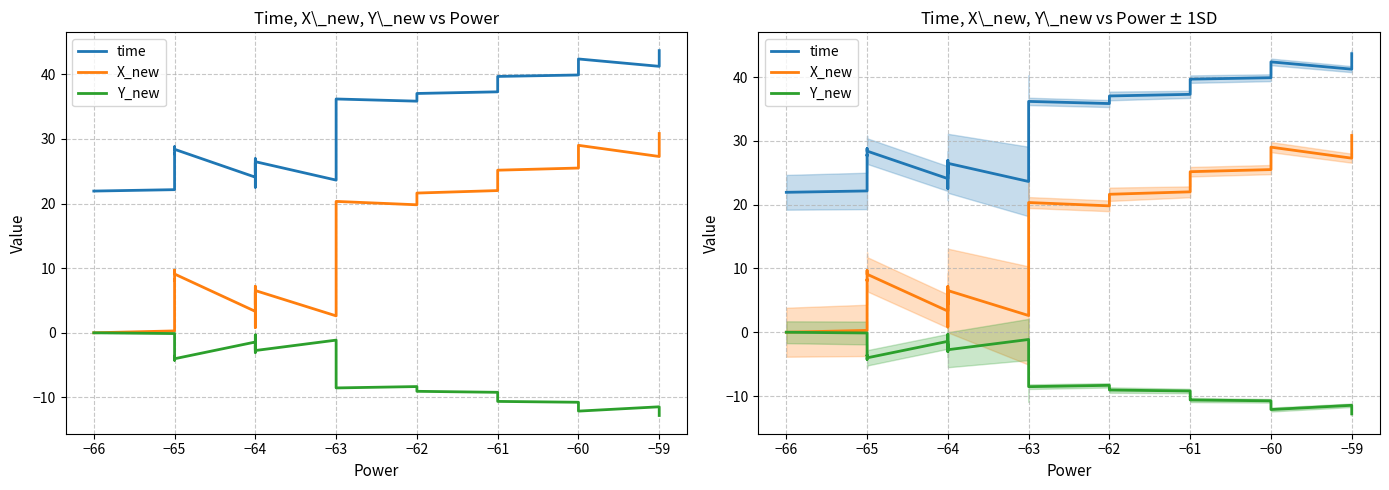

Reading left to right, list all the values displayed in this chart.

time: 21.9	22.1	27.8	27.7	28.8	28.4	24.1	24.4	26.3	24.8	25.1	25.4	26.9	25.9	22.5	22.9	26.5	23.6	34.9	35.5	36.2	35.8	36.6	37.0	37.3	37.9	38.1	38.6	39.4	39.7	39.9	40.4	40.9	41.6	42.4	41.2	42.0	42.5	43.2	43.7
X_new: 0.0	0.3	8.3	8.1	9.7	9.1	3.3	3.9	6.2	4.4	4.7	5.1	7.2	5.8	0.8	1.4	6.5	2.6	18.5	19.2	20.3	19.8	21.0	21.6	22.0	22.9	23.3	23.9	24.7	25.2	25.5	26.1	26.8	27.9	29.0	27.3	28.4	29.2	30.1	30.8
Y_new: 0.0	-0.1	-3.7	-3.6	-4.2	-4.0	-1.4	-1.7	-2.6	-1.9	-2.0	-2.2	-3.0	-2.4	-0.3	-0.6	-2.7	-1.1	-7.7	-8.1	-8.5	-8.3	-8.8	-9.1	-9.2	-9.6	-9.7	-10.0	-10.5	-10.6	-10.8	-11.0	-11.3	-11.7	-12.1	-11.5	-11.9	-12.2	-12.5	-12.8